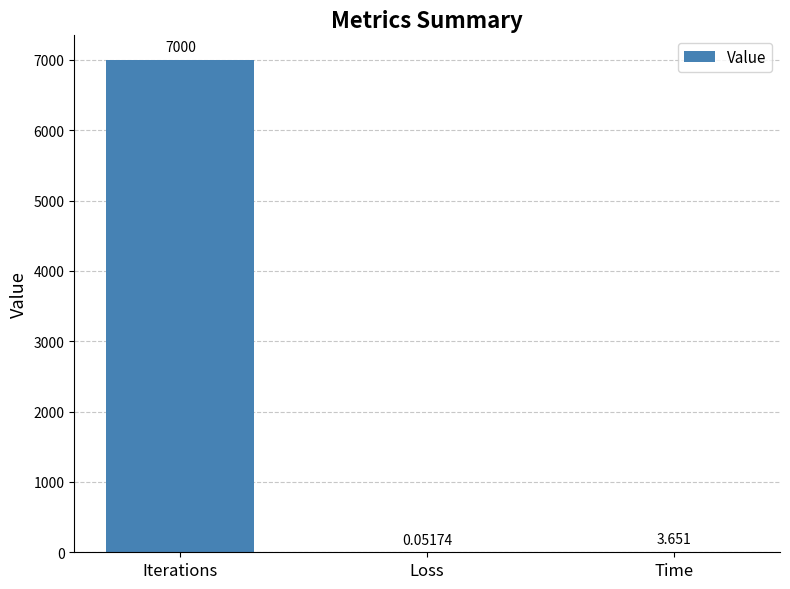

Which category has the highest value across all series?

Iterations